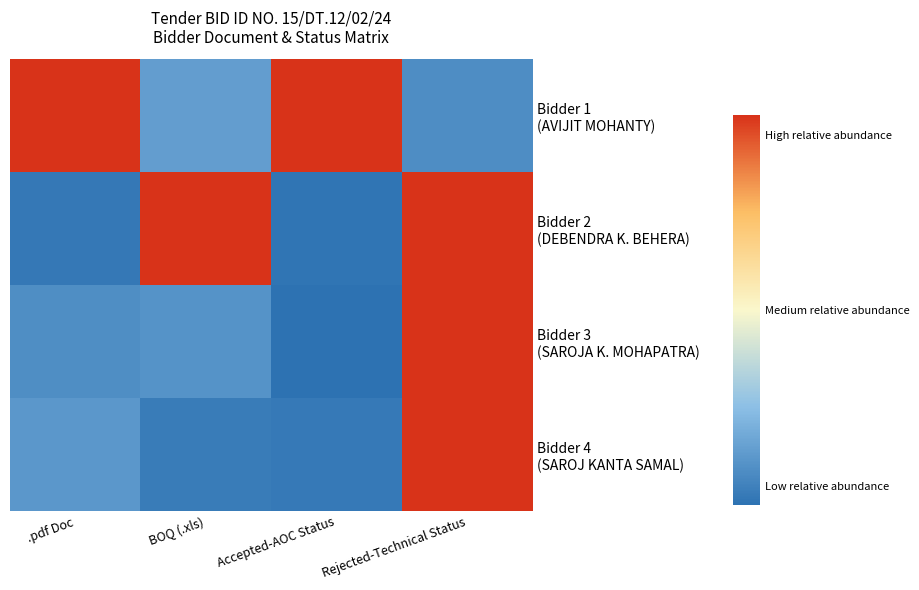

At BOQ (.xls), list the series in order from smallest to largest.

Bidder 4 (SAROJ KANTA SAMAL), Bidder 3 (SAROJA K. MOHAPATRA), Bidder 1 (AVIJIT MOHANTY), Bidder 2 (DEBENDRA K. BEHERA)